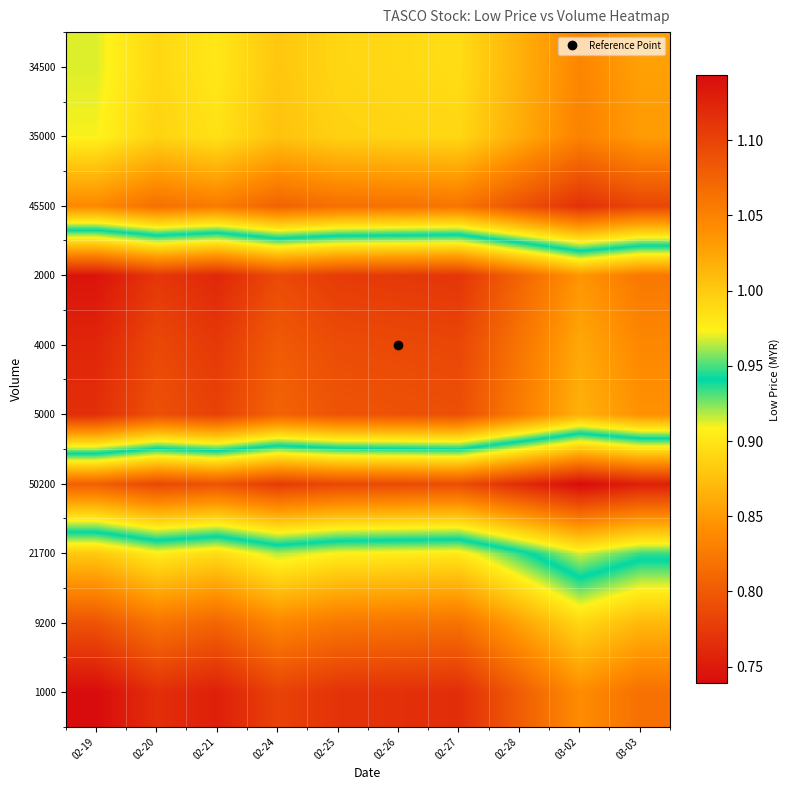

List the series in order of their peak value, highest first.

1000, 2000, 4000, 5000, 9200, 21700, 34500, 35000, 45500, 50200